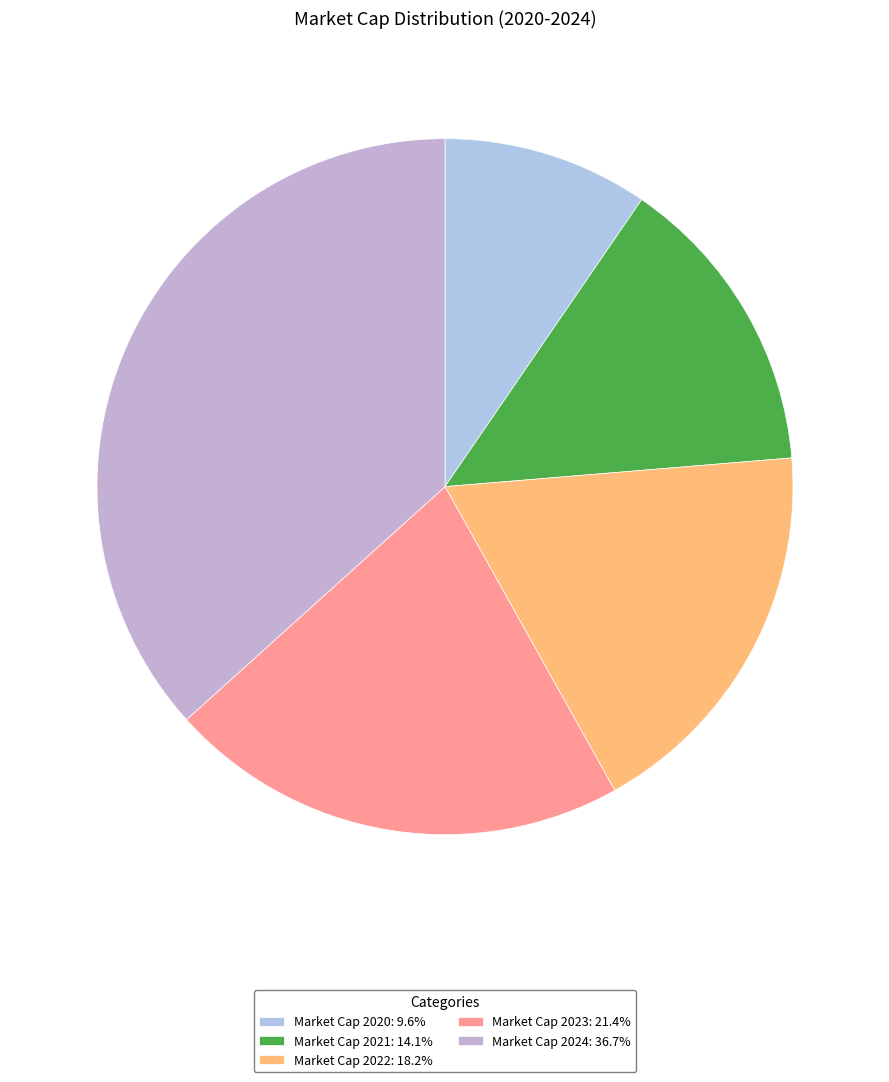

Count the number of slices in the pie.

5